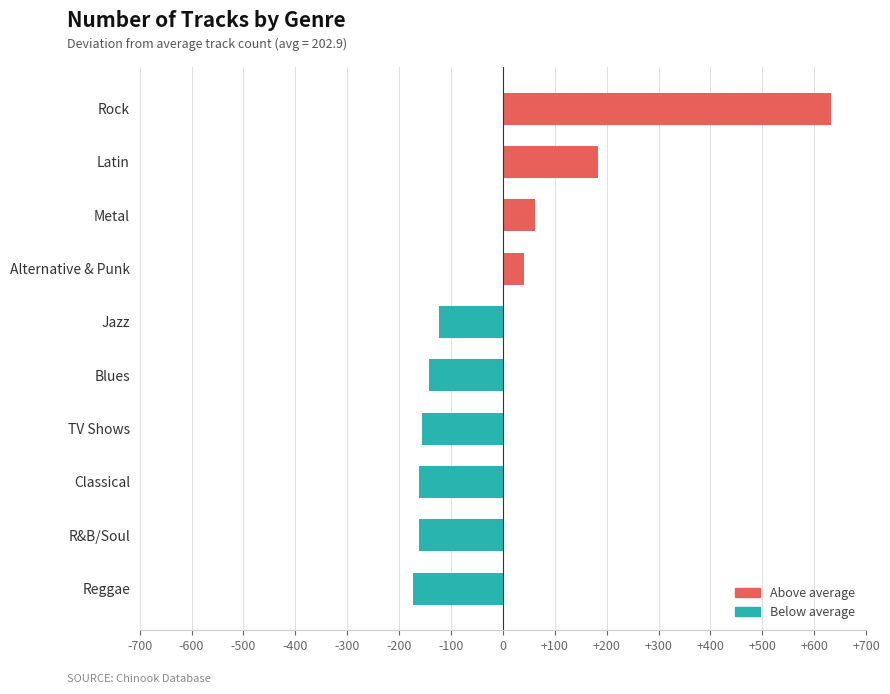

Which has a higher value, Classical or Blues?

Blues